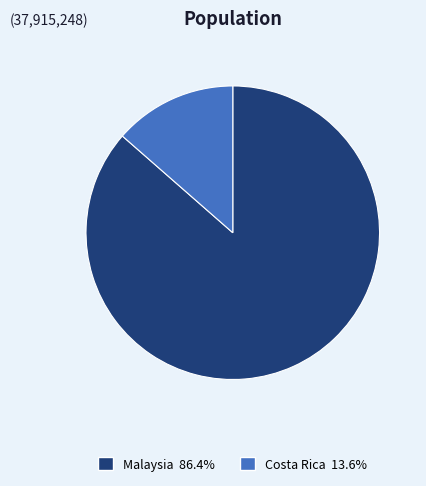

Which slice is the smallest?

Costa Rica